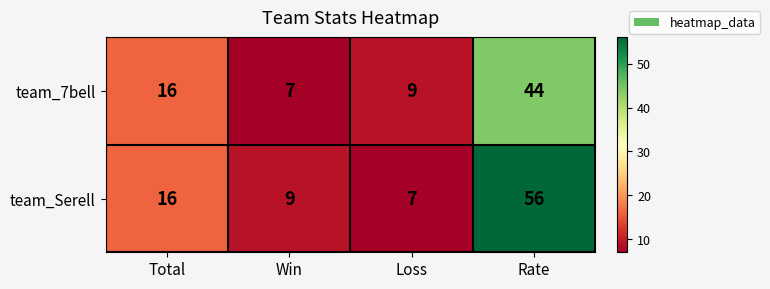

The value of team_7bell at Total is 16. True or false?

True